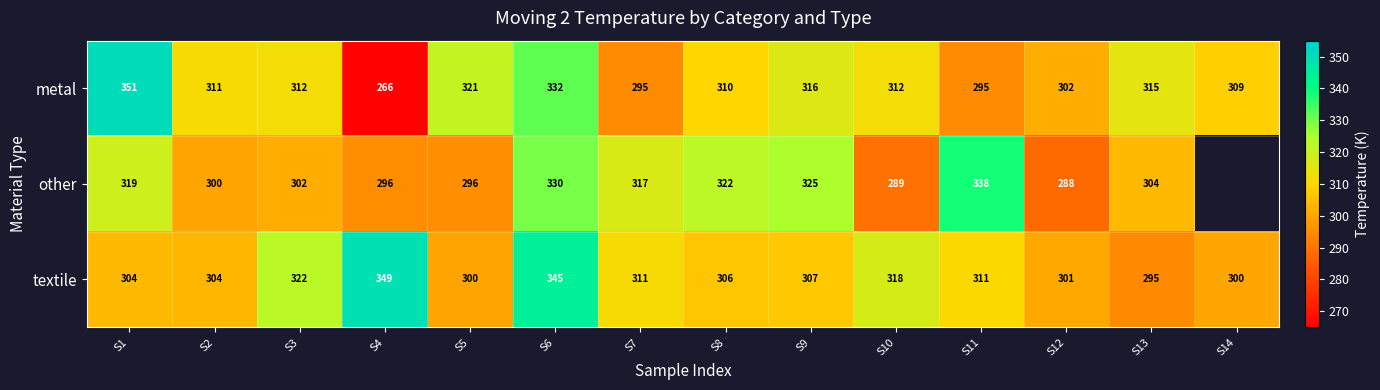

Where is textile nearest to the value 322?

S3